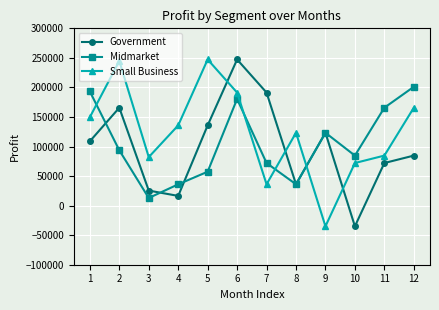

At which category is the sum across all series the highest?

6